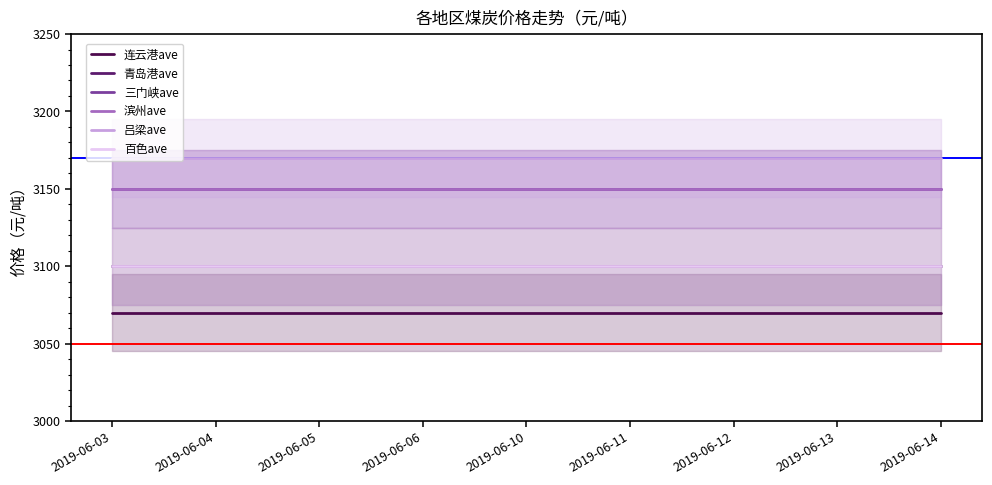

Is this an area chart (filled region under the line)?

No